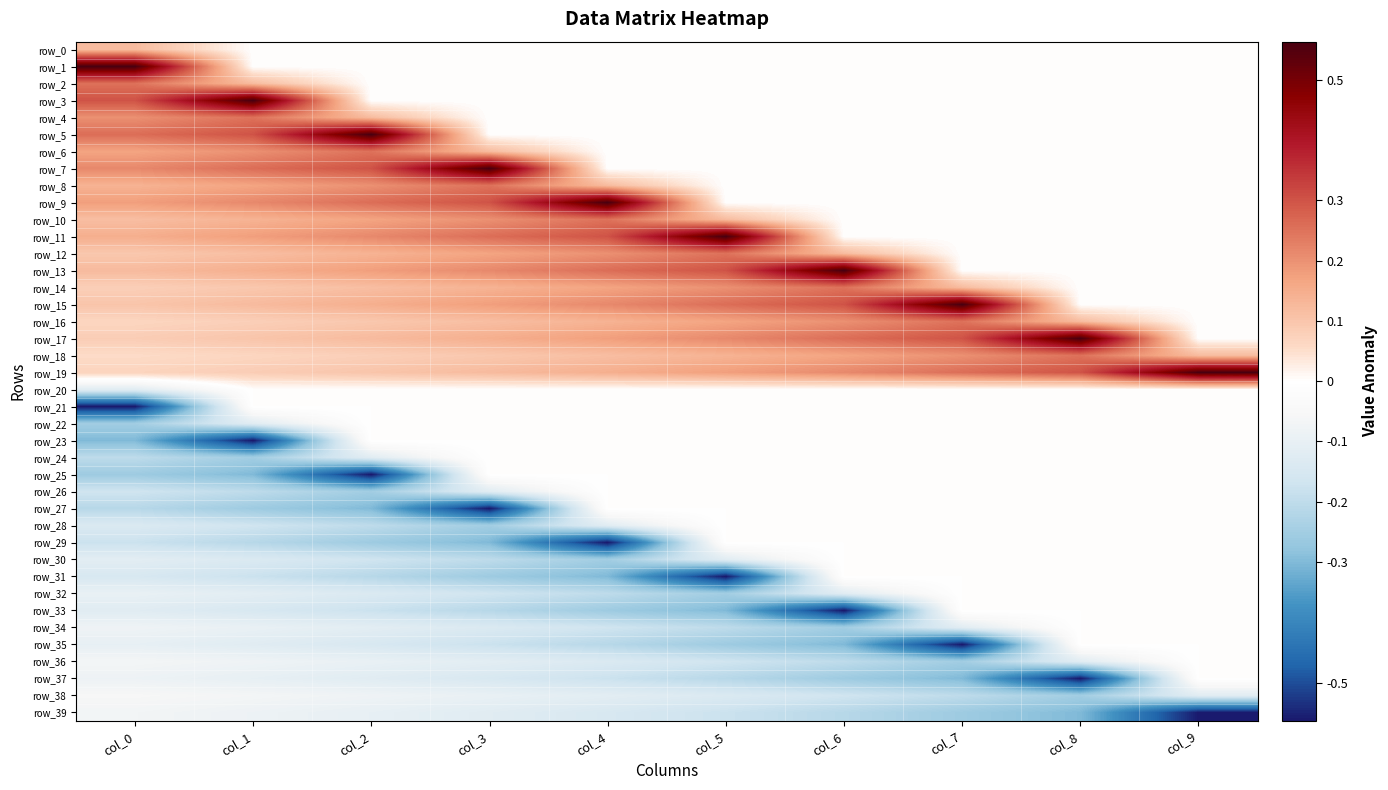

How many distinct data groups are displayed?

40